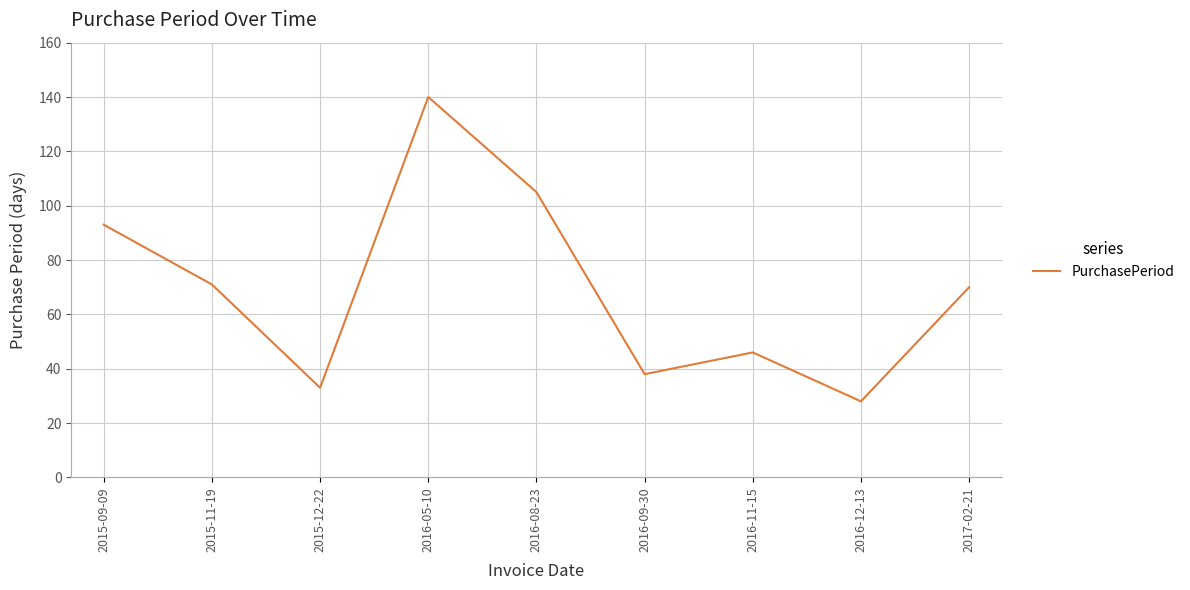

Reading left to right, list all the values displayed in this chart.

2015-09-09=93	2015-11-19=71	2015-12-22=33	2016-05-10=140	2016-08-23=105	2016-09-30=38	2016-11-15=46	2016-12-13=28	2017-02-21=70